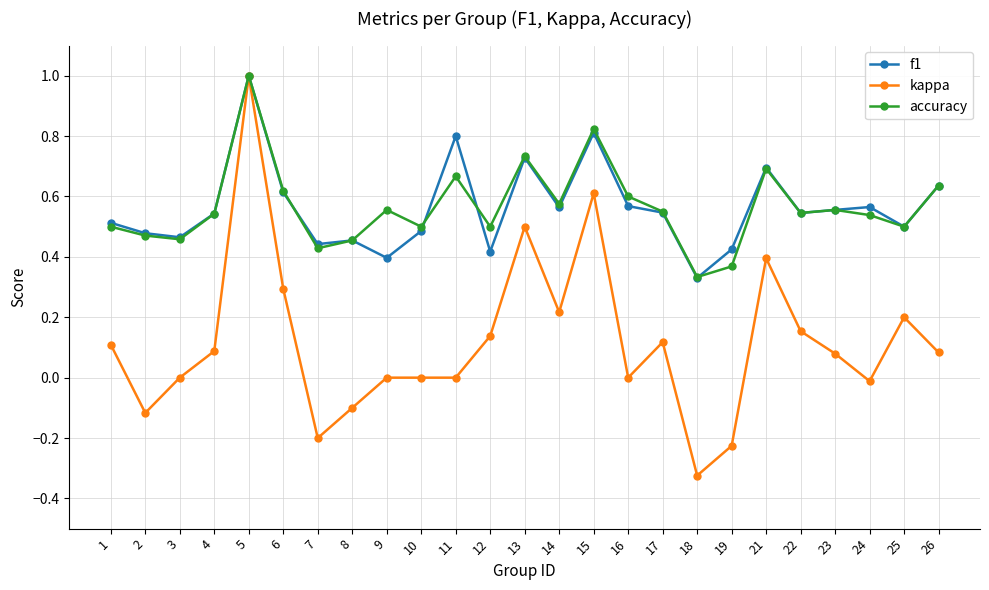

At which category is the sum across all series the highest?

5